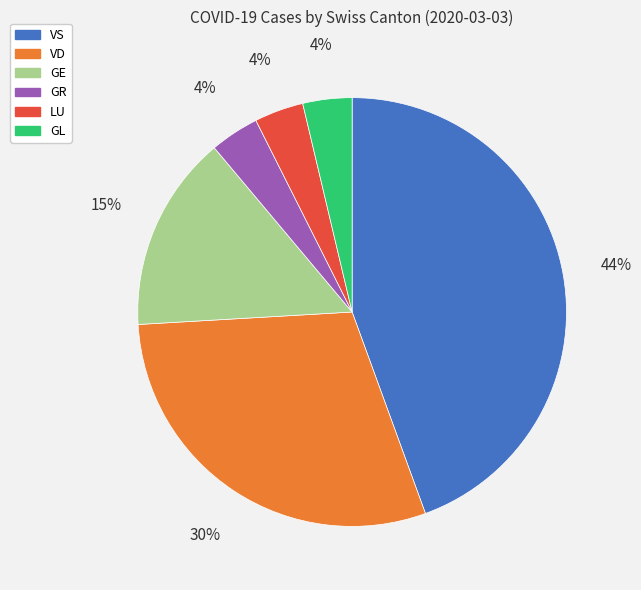

To the nearest percent, what is the average slice percentage?

17%